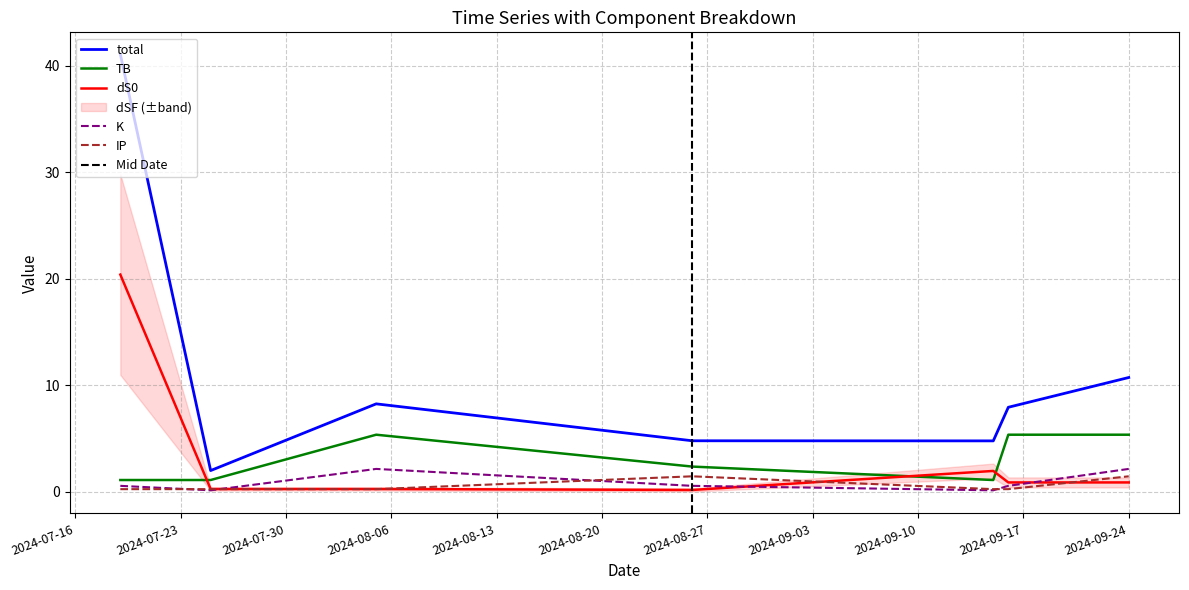

What is the label of the 4th point from the right?

2024-08-26